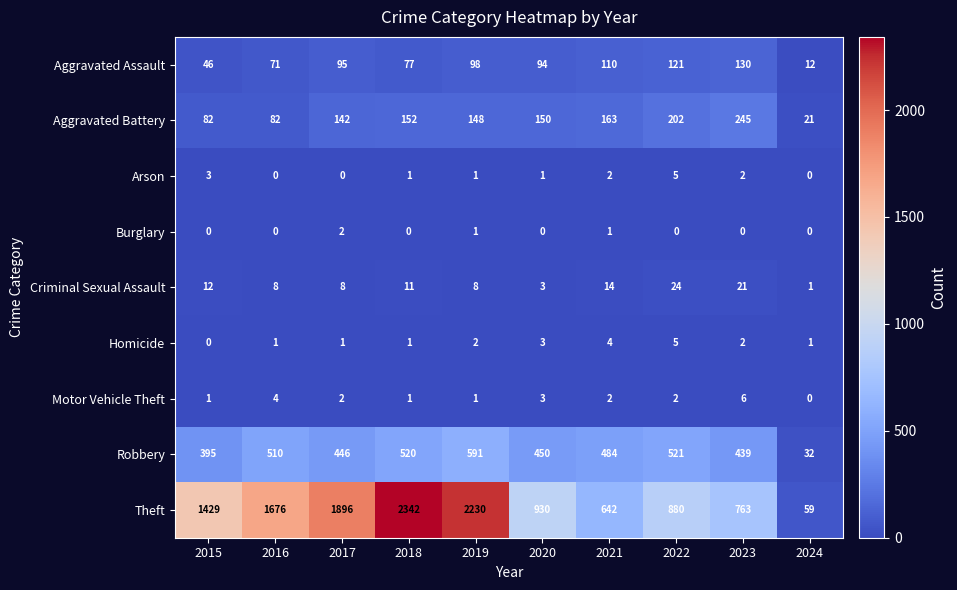

Rank the categories by Aggravated Assault value from lowest to highest.

2024, 2015, 2016, 2018, 2020, 2017, 2019, 2021, 2022, 2023